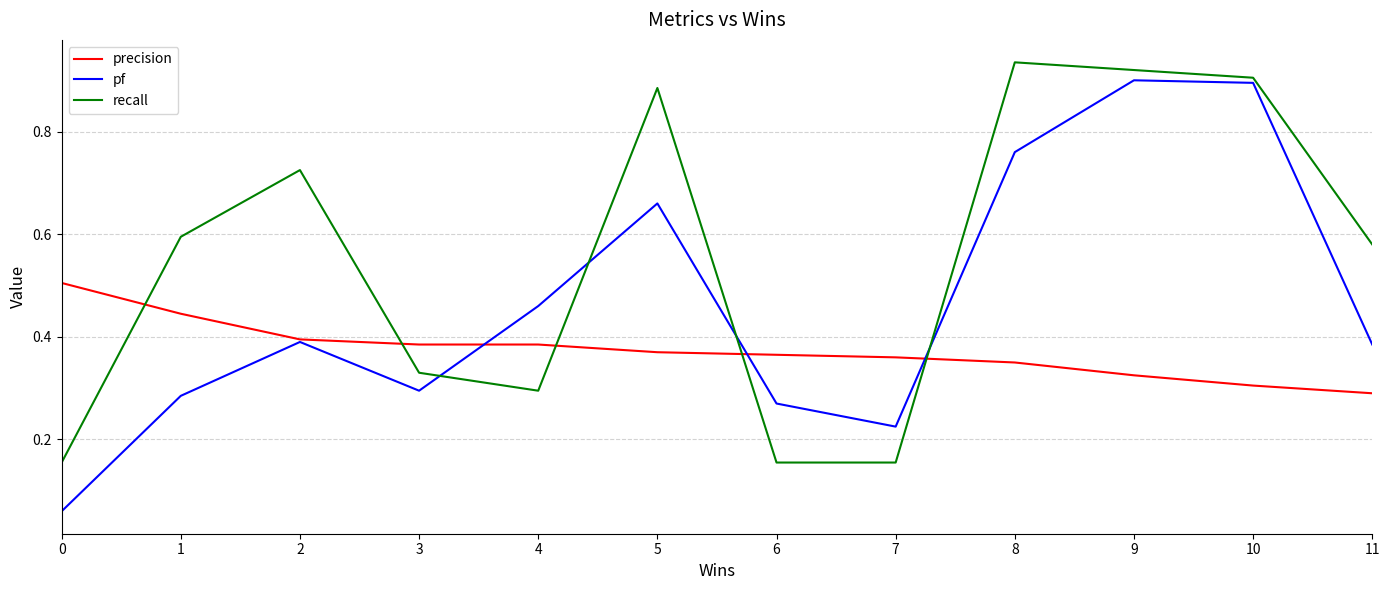

Rank the series by their average value, from lowest to highest.

precision, pf, recall